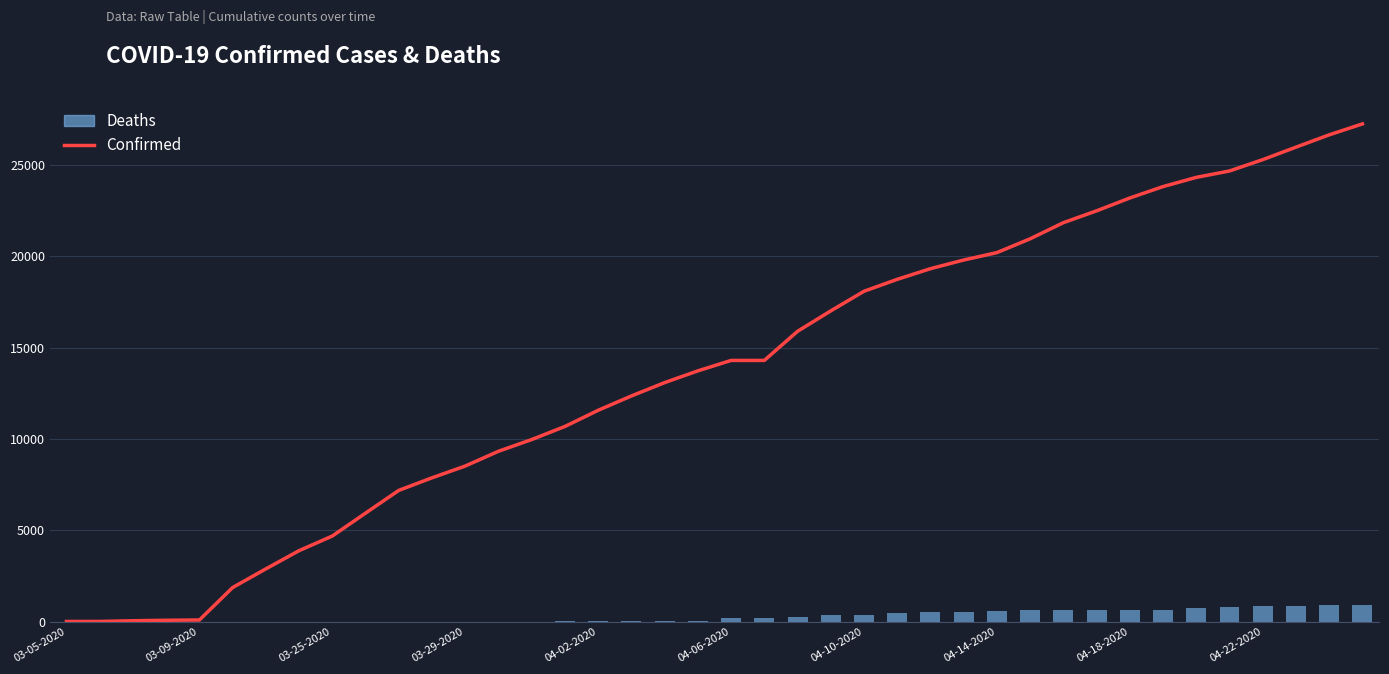

List the series in order of their overall mean, lowest first.

Deaths, Confirmed